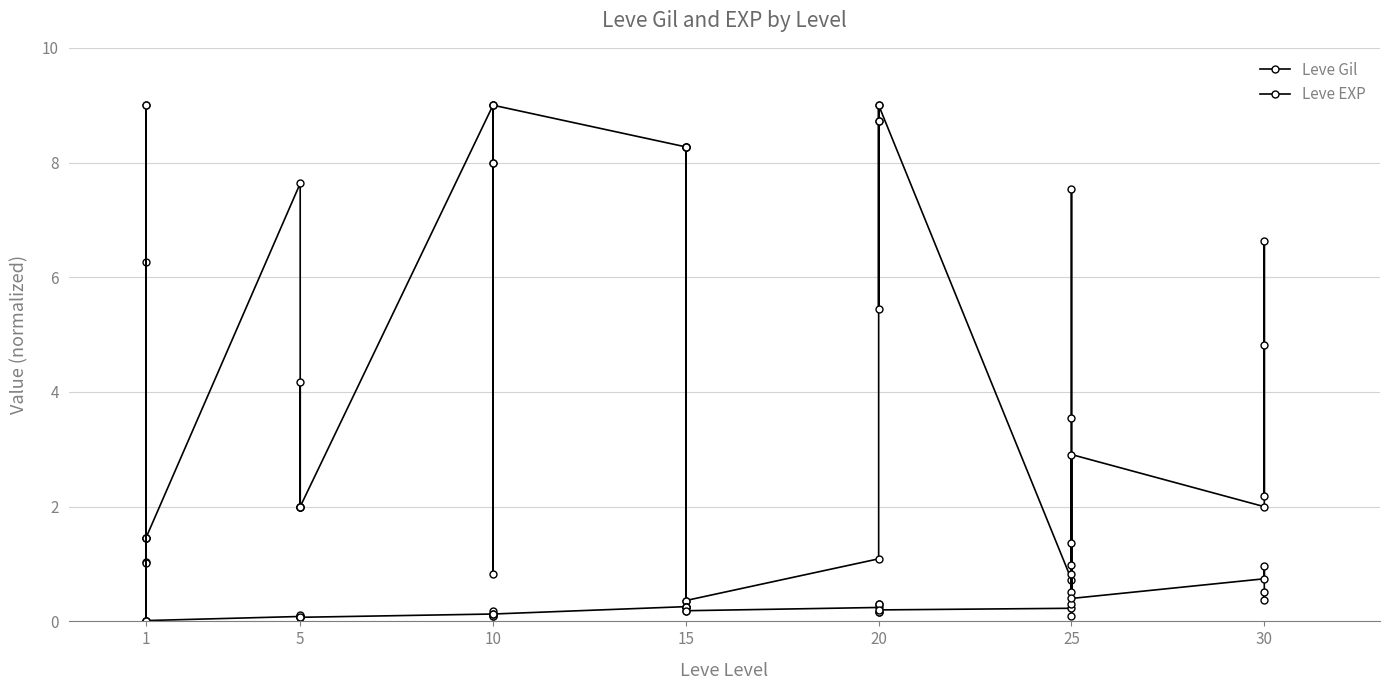

At which category does Leve Gil reach its first local valley?

1